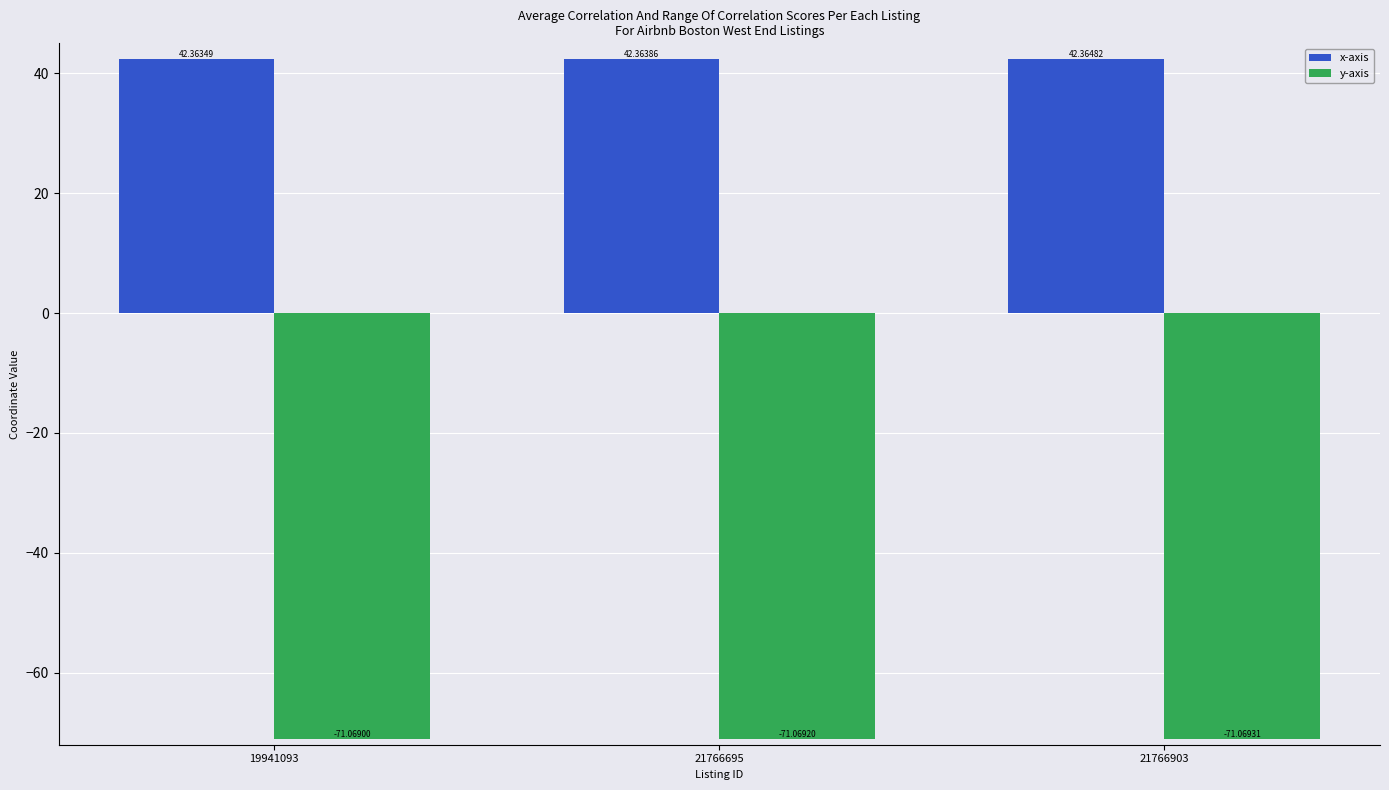

The value of y-axis at 19941093 is -29.8. True or false?

False